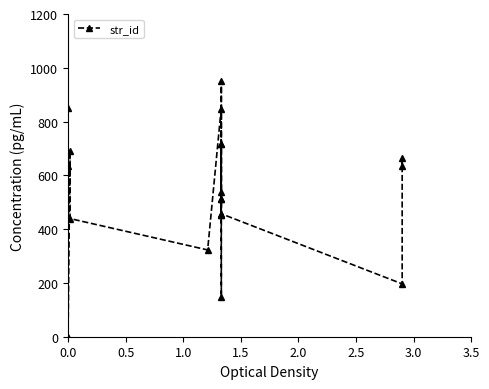

How many interior local valleys (lower than both neighbors) does the data have?

5